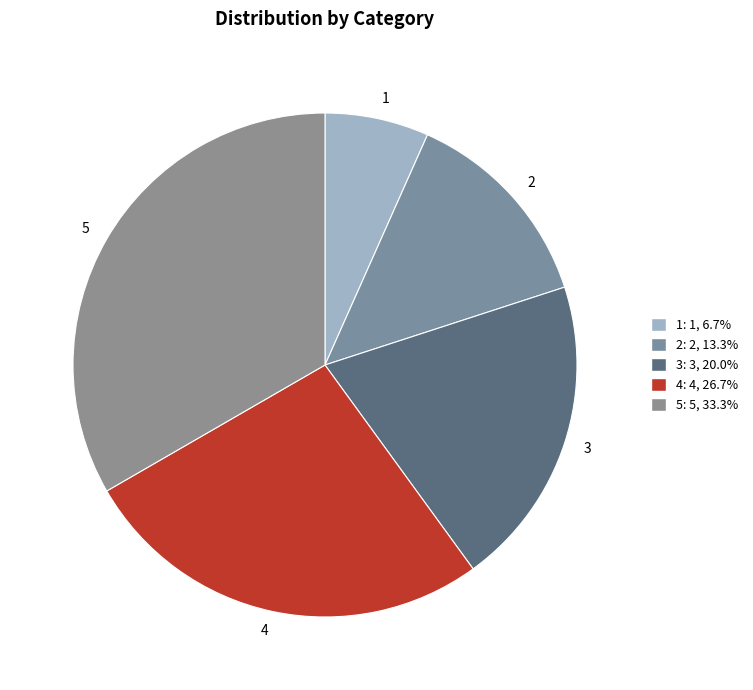

Count the number of slices in the pie.

5